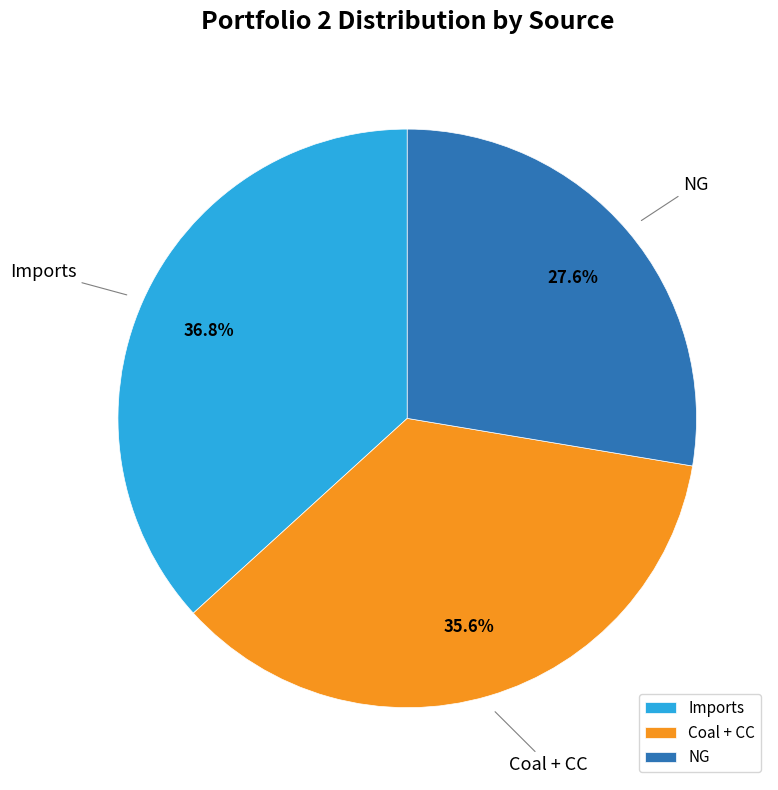

True or false: Imports accounts for 37% of the total.

True